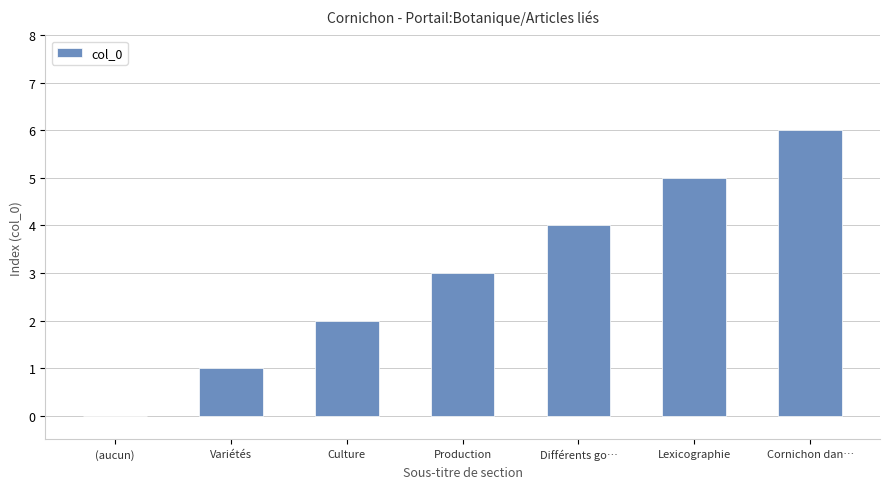

How many values are between 1 and 5?

5